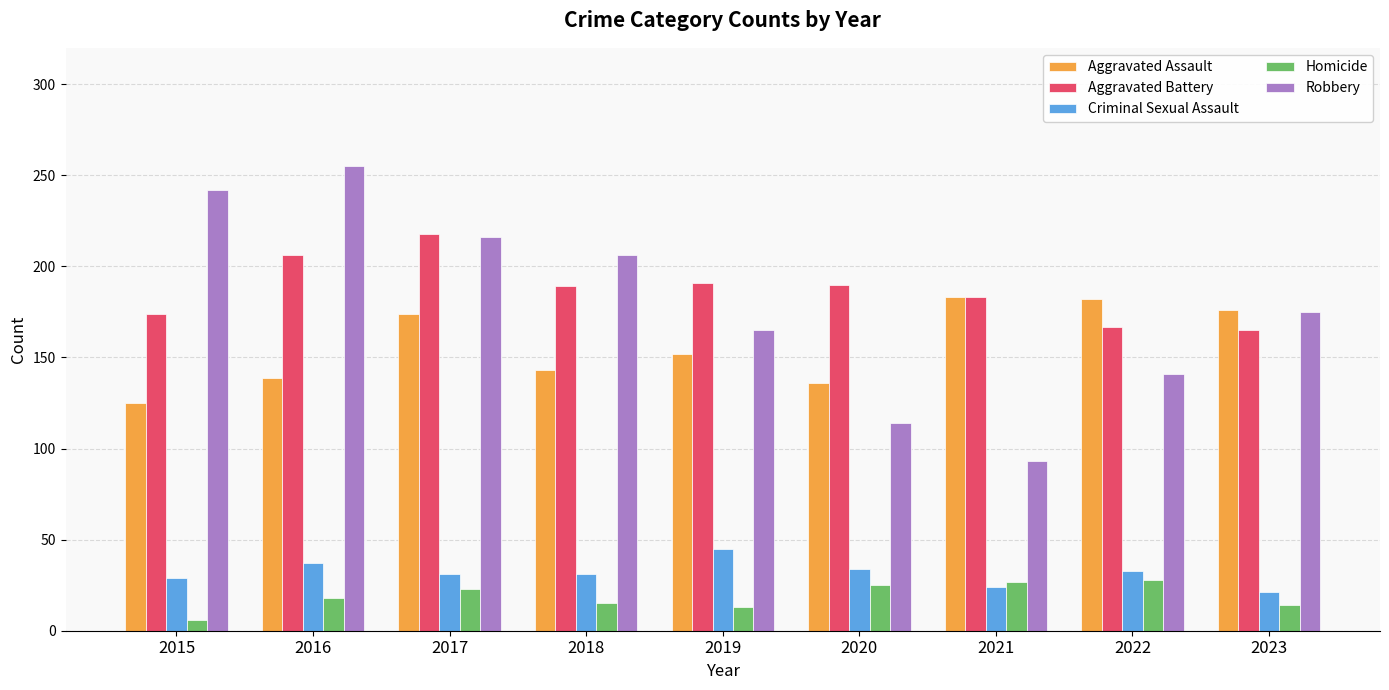

What is the difference between the Criminal Sexual Assault values at 2019 and 2020?

11